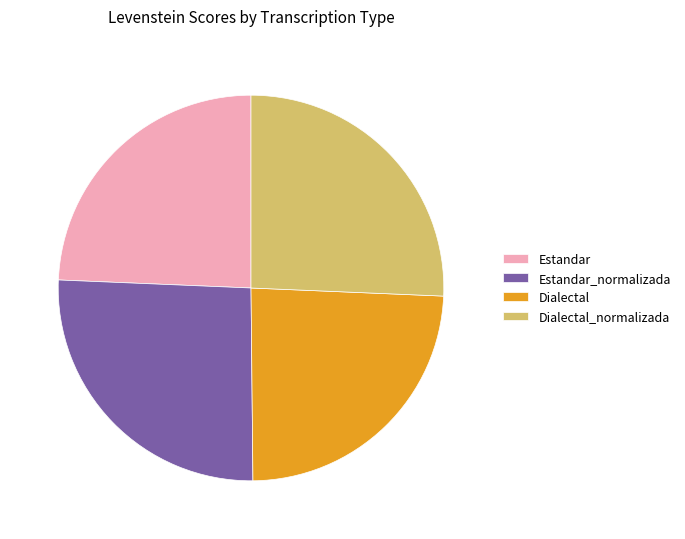

Between Dialectal_normalizada and Dialectal, which is larger?

Dialectal_normalizada